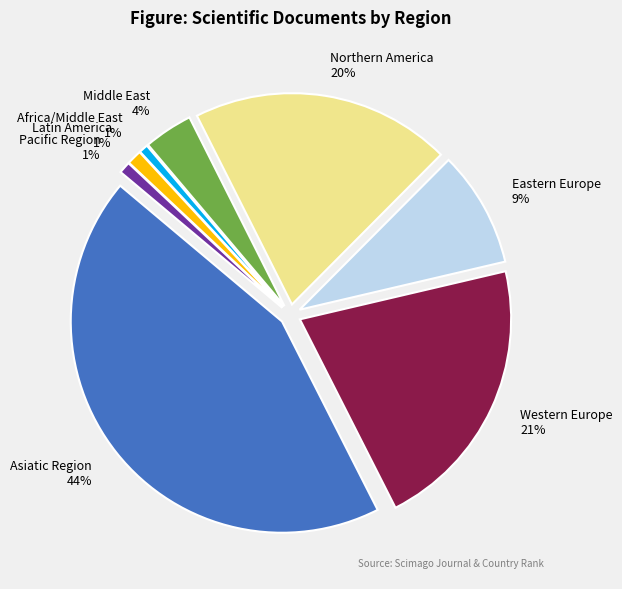

Which has a higher value, Asiatic Region or Eastern Europe?

Asiatic Region